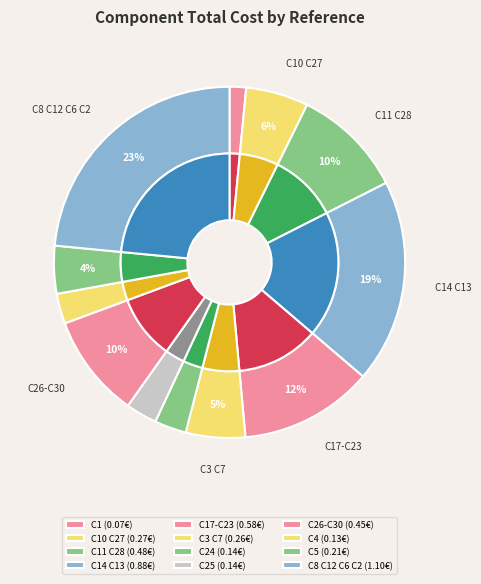

Is the sum of C10 C27 and C24 greater than half?

No